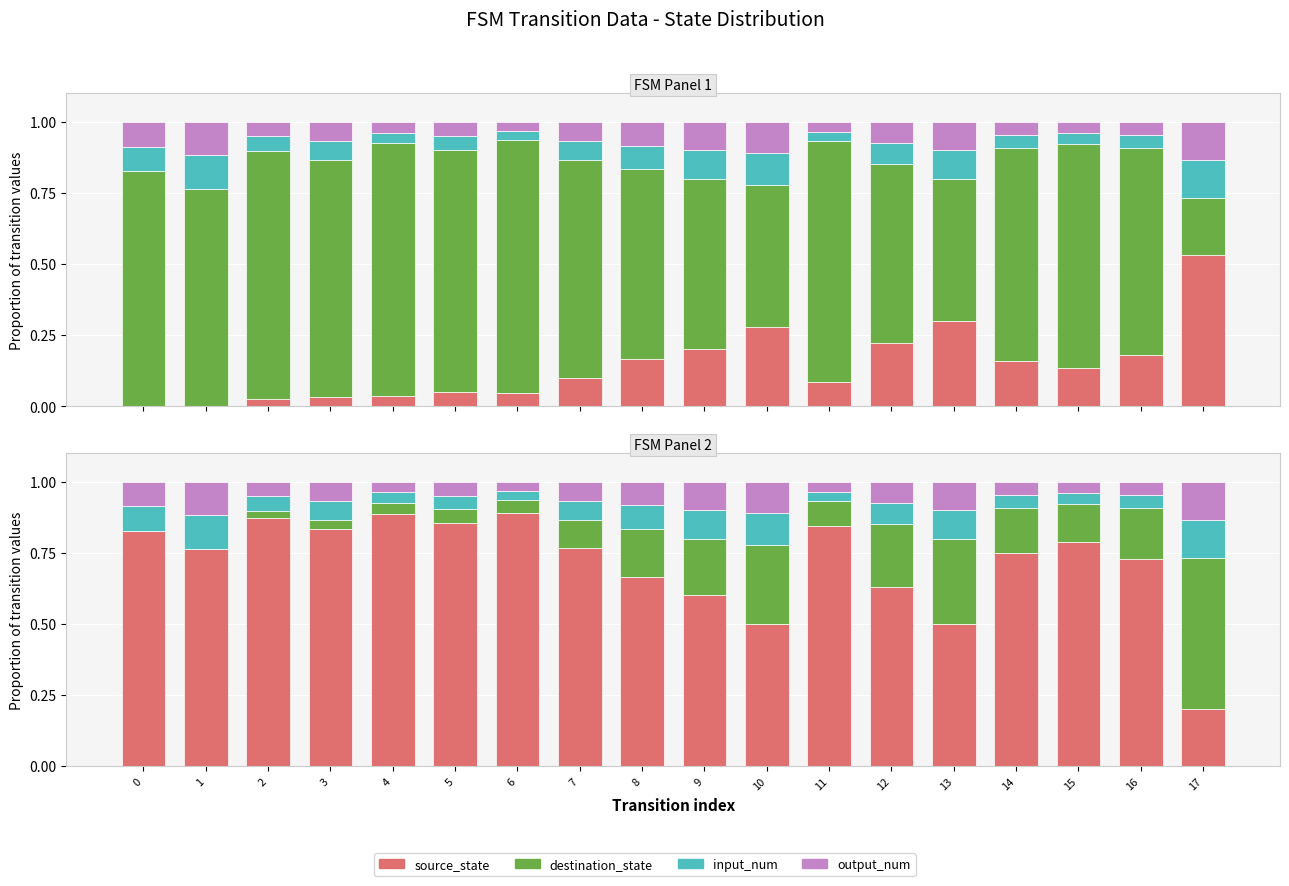

Rank the series at 10 from lowest to highest value.

input_num, output_num, destination_state, source_state